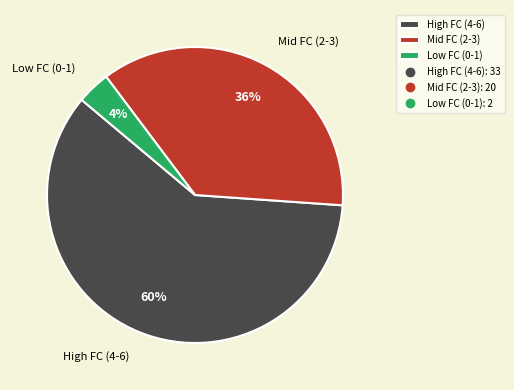

Combined, do Mid FC (2-3) and Low FC (0-1) account for over 50%?

No